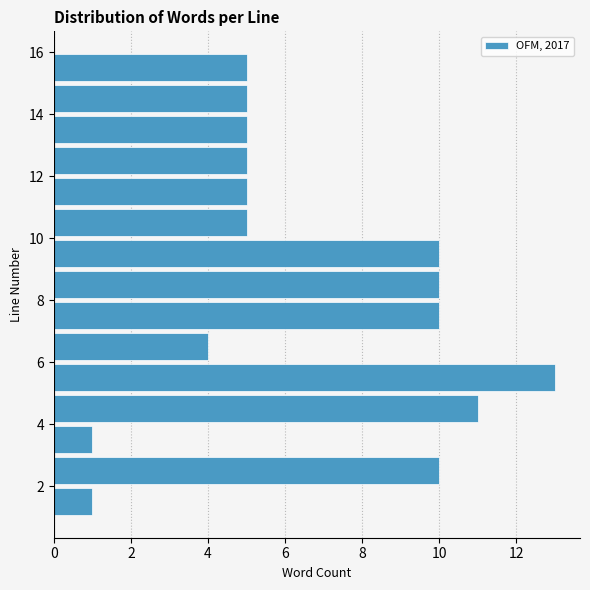

Reading bottom to top, transcribe this chart: for each bar, give the range it covers on the y-axis and its length. The values are not printed on the chart, so give them approximately, as read against the axis.

1 to 2: 1
2 to 3: 10
3 to 4: 1
4 to 5: 11
5 to 6: 13
6 to 7: 4
7 to 8: 10
8 to 9: 10
9 to 10: 10
10 to 11: 5
11 to 12: 5
12 to 13: 5
13 to 14: 5
14 to 15: 5
15 to 16: 5